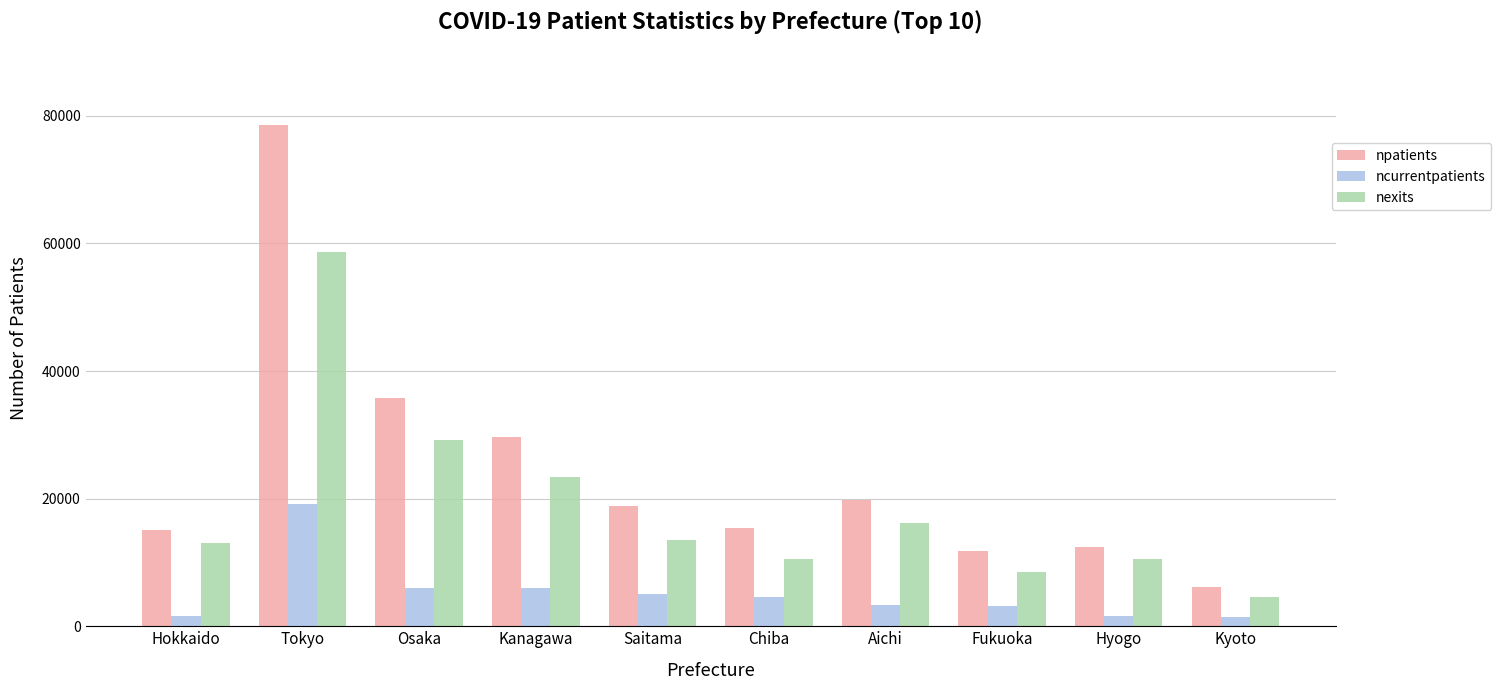

What is the sum of all nexits values?

188123